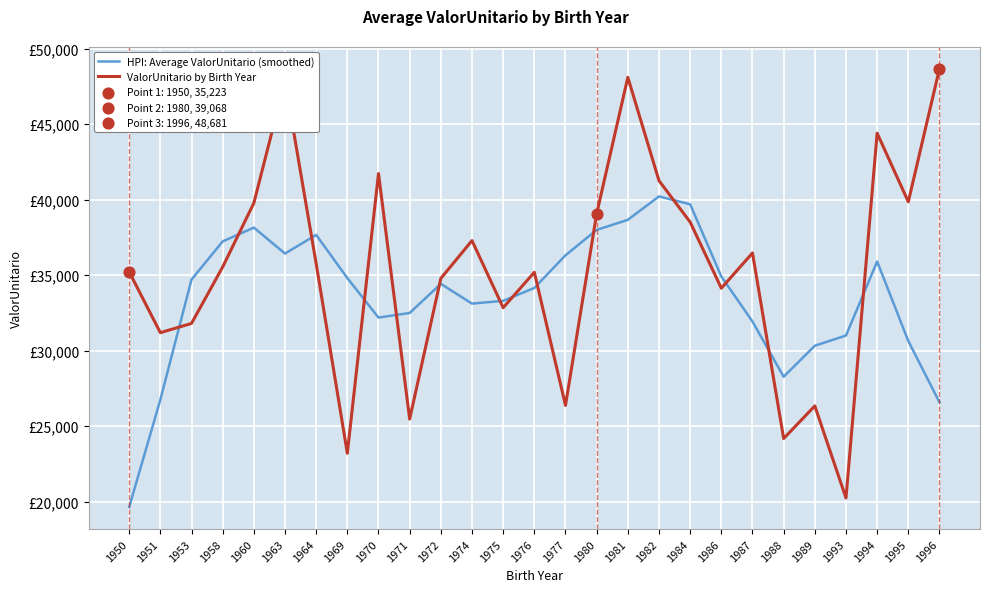

At how many categories does at least one series exceed 41889?

4